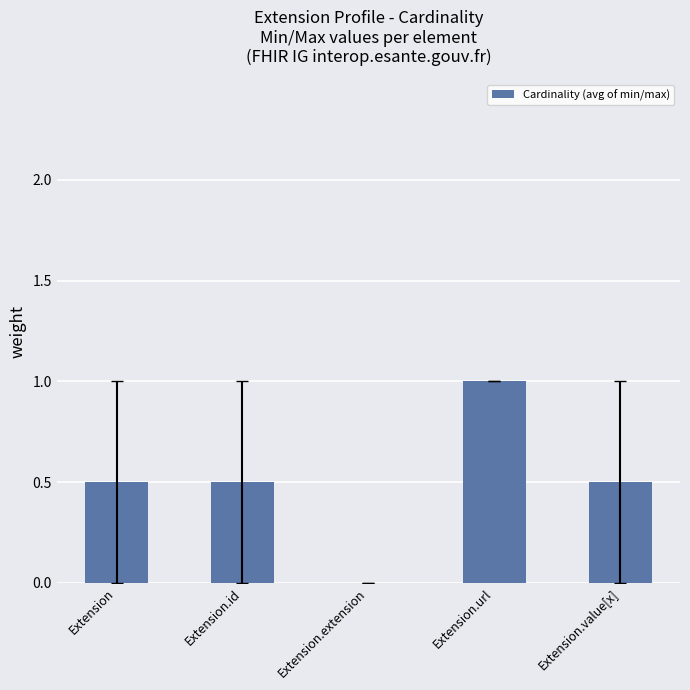

The value at Extension.id is 0.3. True or false?

False